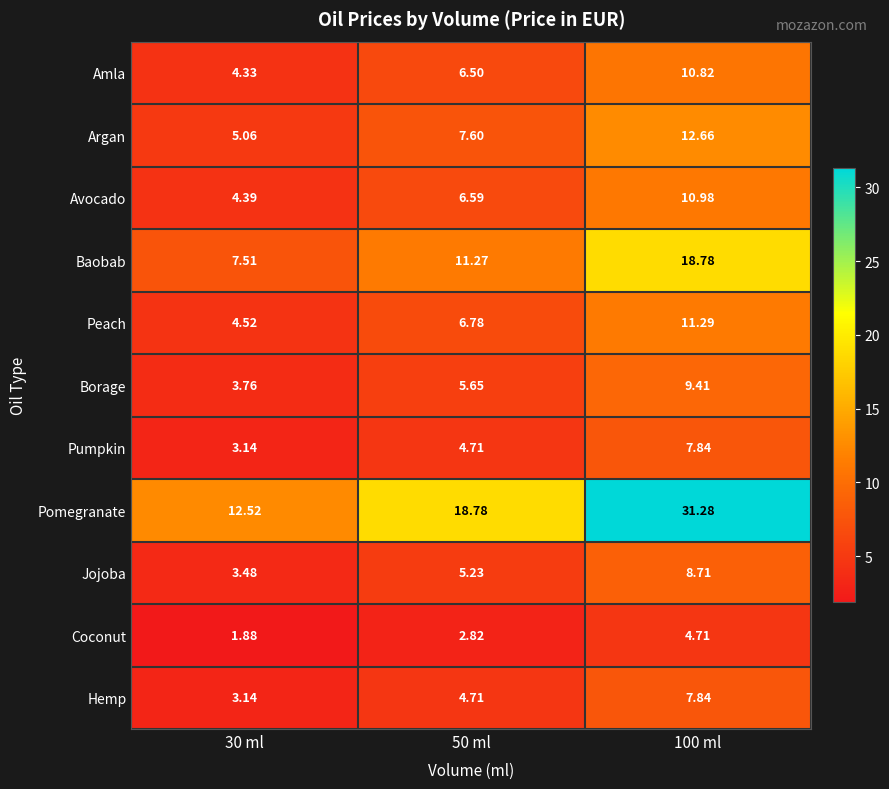

Which series has the largest range (max minus min)?

Pomegranate